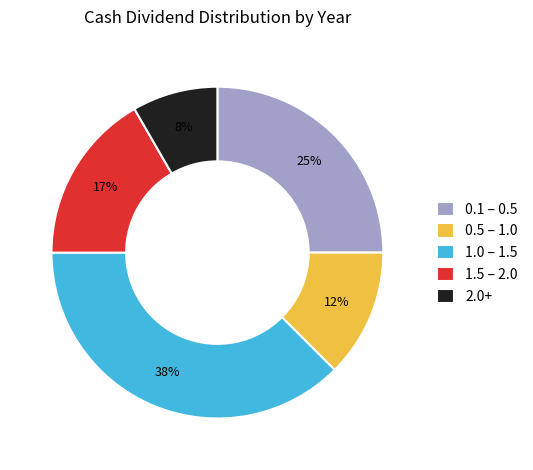

Rank the categories by value from lowest to highest.

2.0+, 0.5 – 1.0, 1.5 – 2.0, 0.1 – 0.5, 1.0 – 1.5